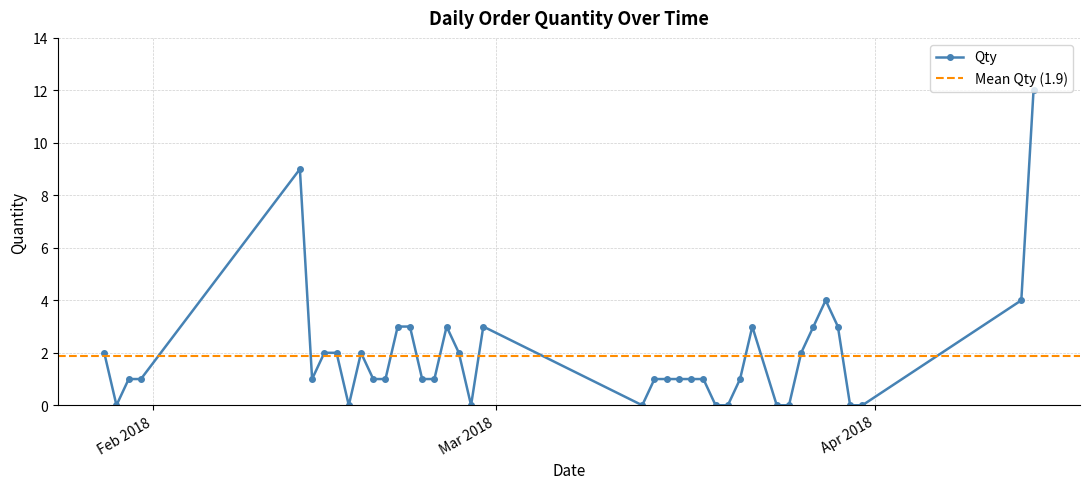

At which label is the value closest to 6?

28/03/2018